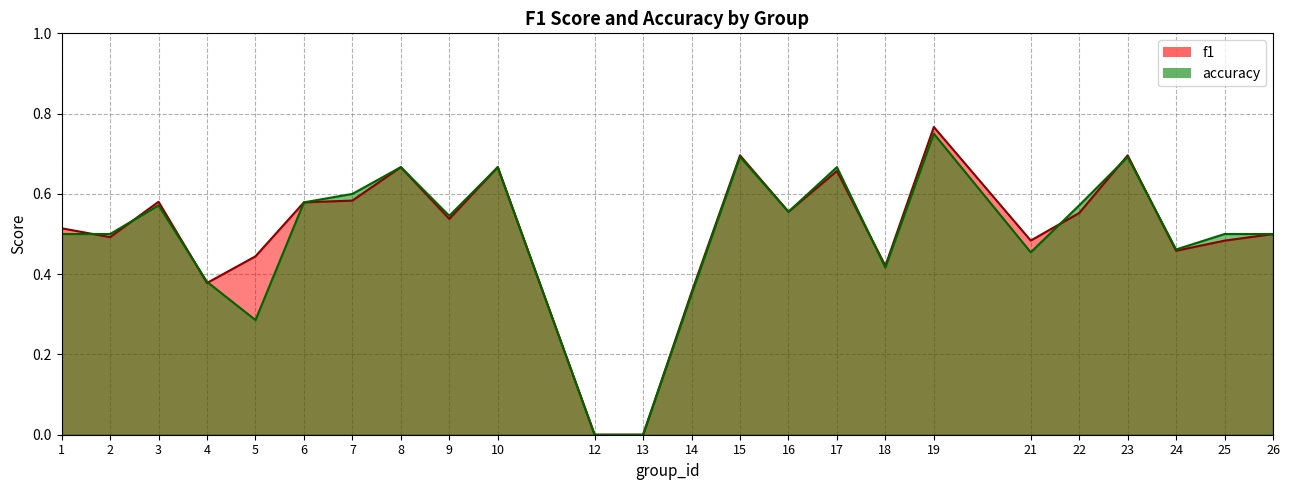

True or false: f1 has a value of 0.4 at 19.

False